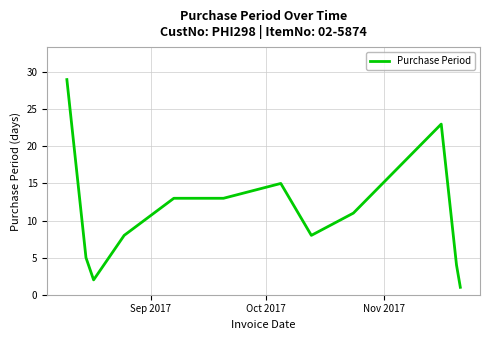

What is the greatest value displayed?

29